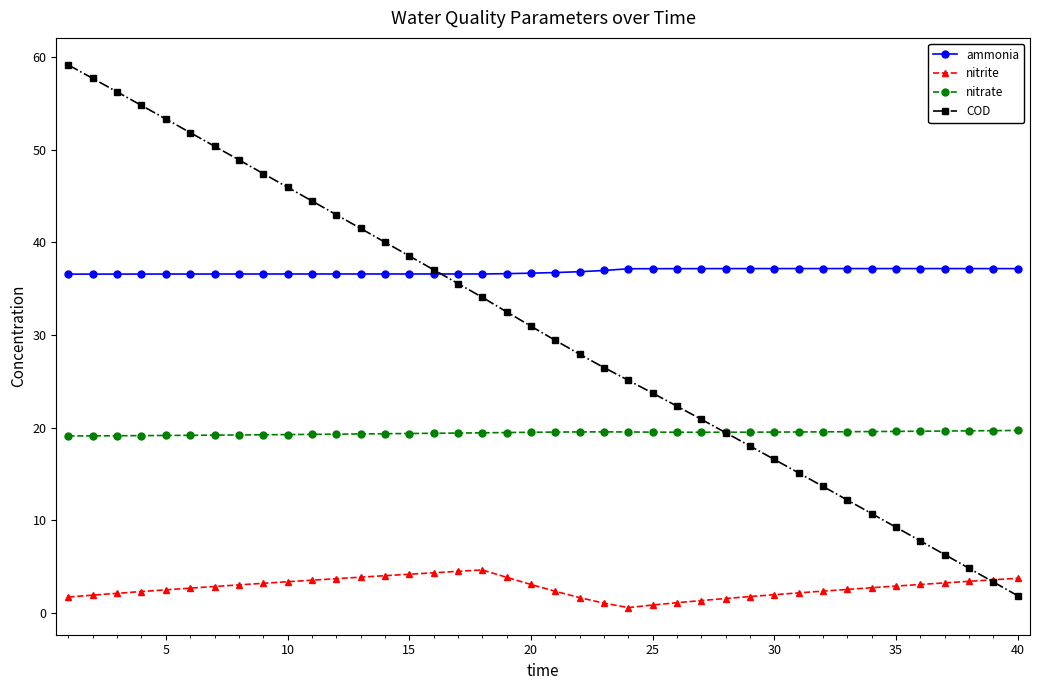

What is the minimum value for nitrate?

19.1